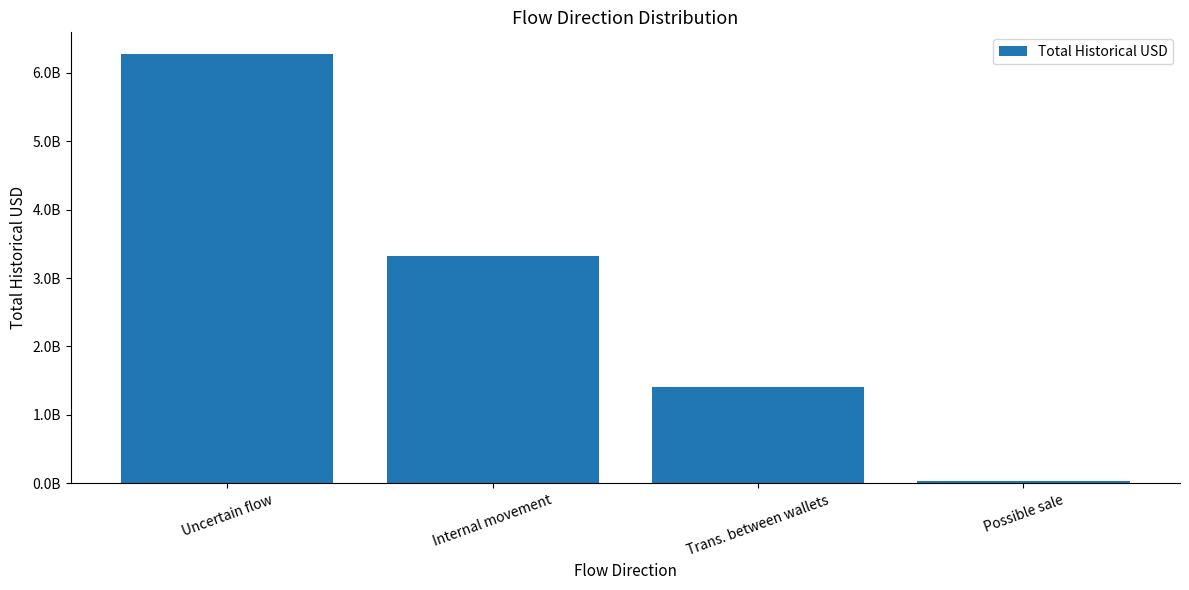

List the labels in order of value, largest first.

Uncertain flow, Internal movement, Trans. between wallets, Possible sale